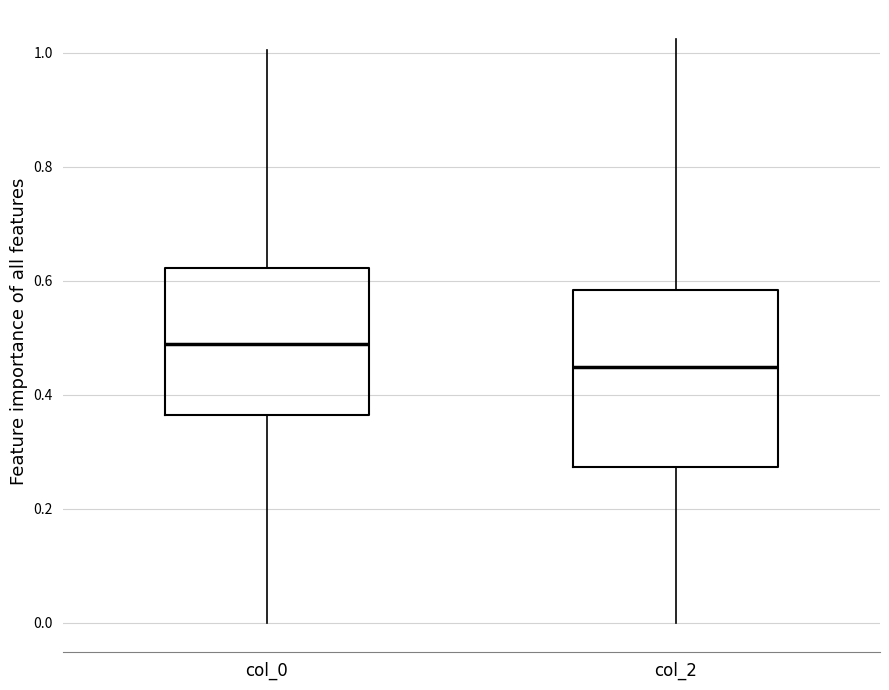

Comparing the boxes themselves (not the whiskers), which one is the tallest?

col_2